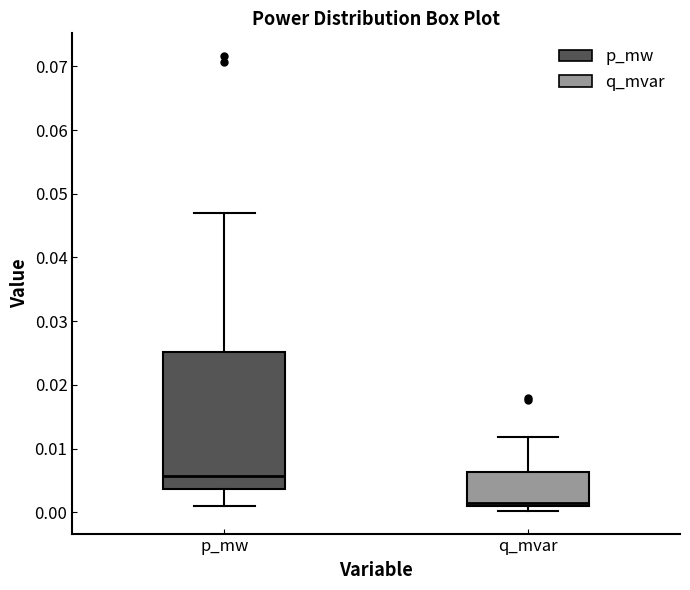

Comparing the boxes themselves (not the whiskers), which one is the tallest?

p_mw